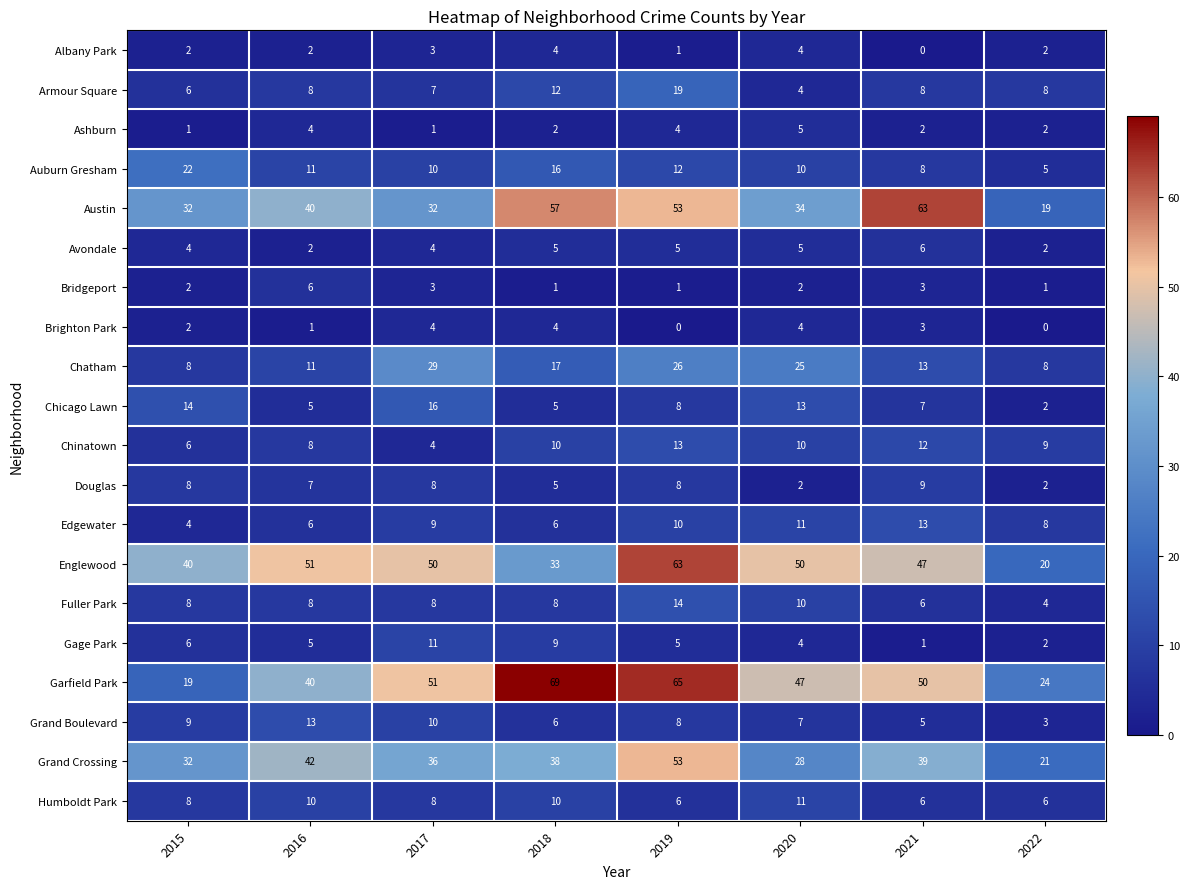

At which label does Chicago Lawn first exceed 8?

2015